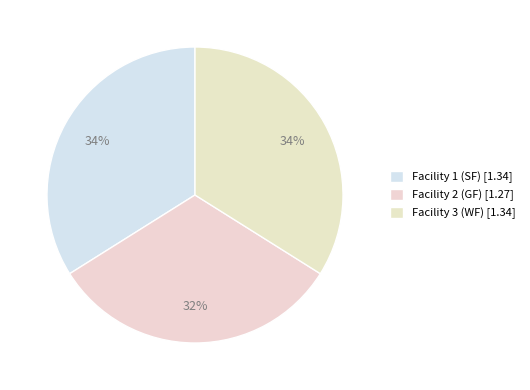

What percentage do Facility 1 (SF) and Facility 3 (WF) together represent?

67.8%